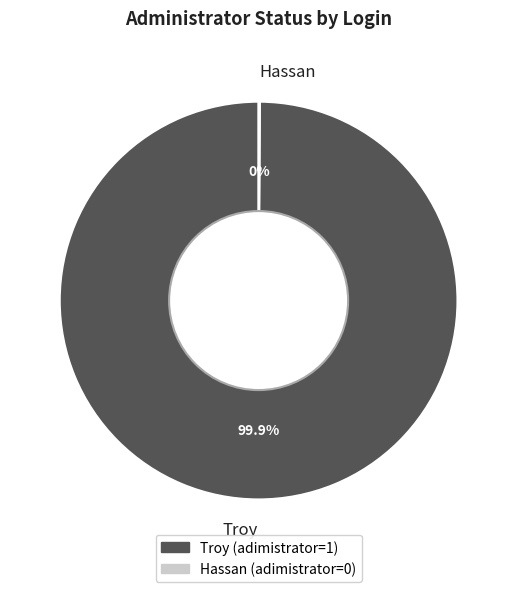

What is the largest slice in the pie chart?

Troy